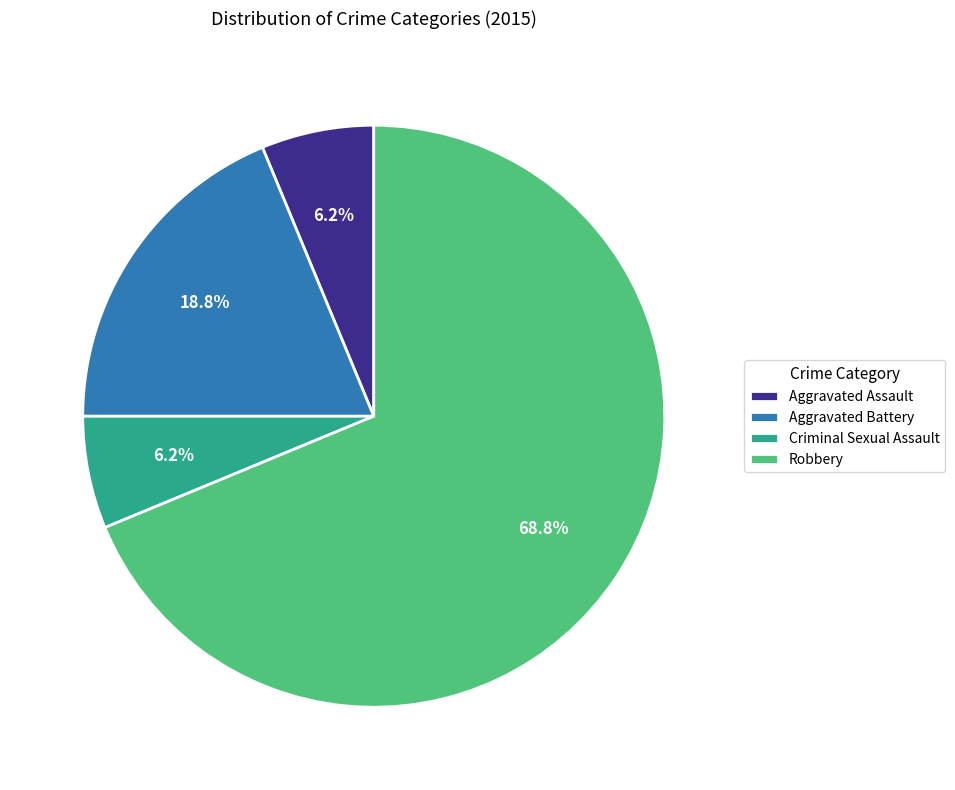

How many segments does this pie chart have?

4